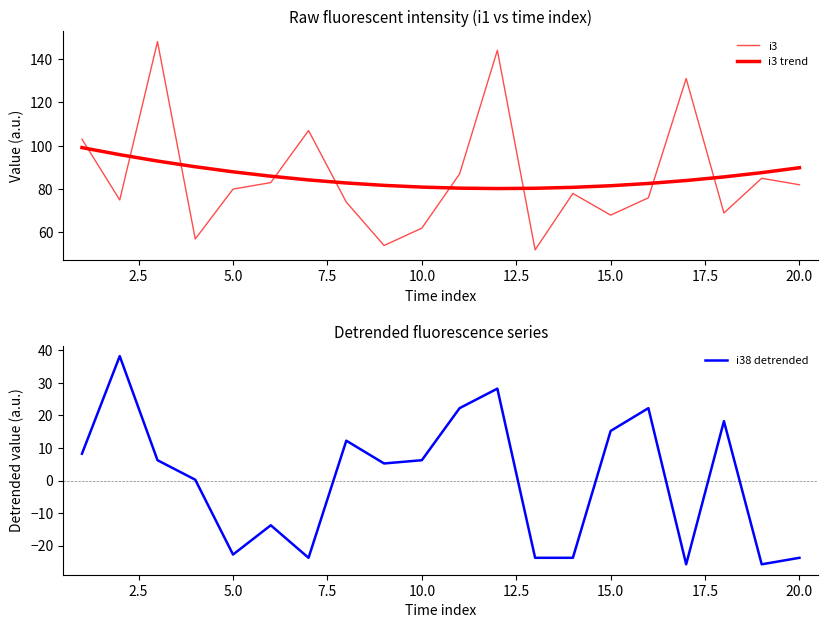

Does the chart display data point markers on the line(s)?

No